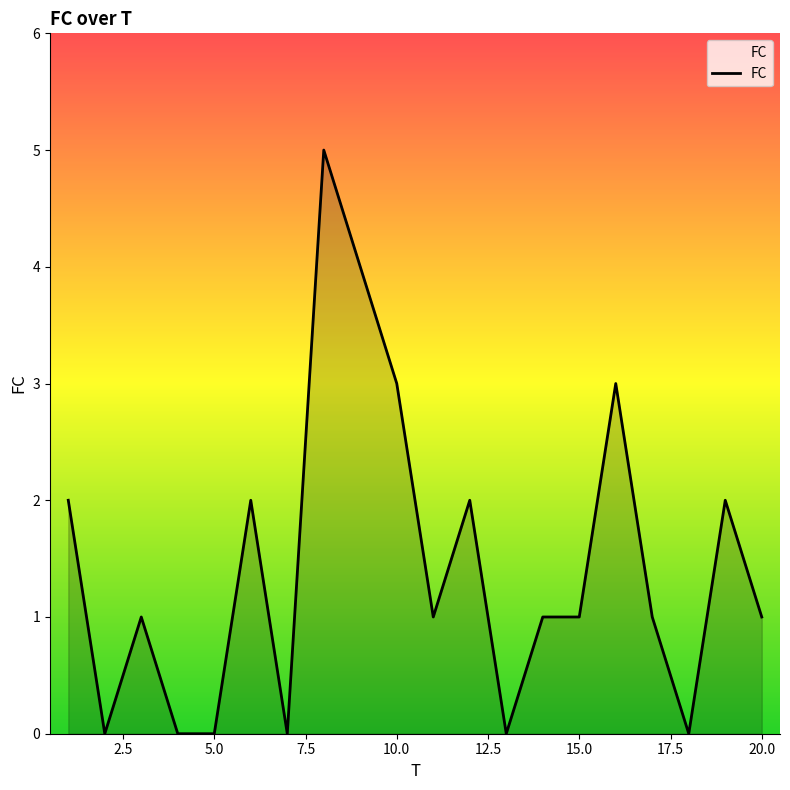

What is the greatest value displayed?

5